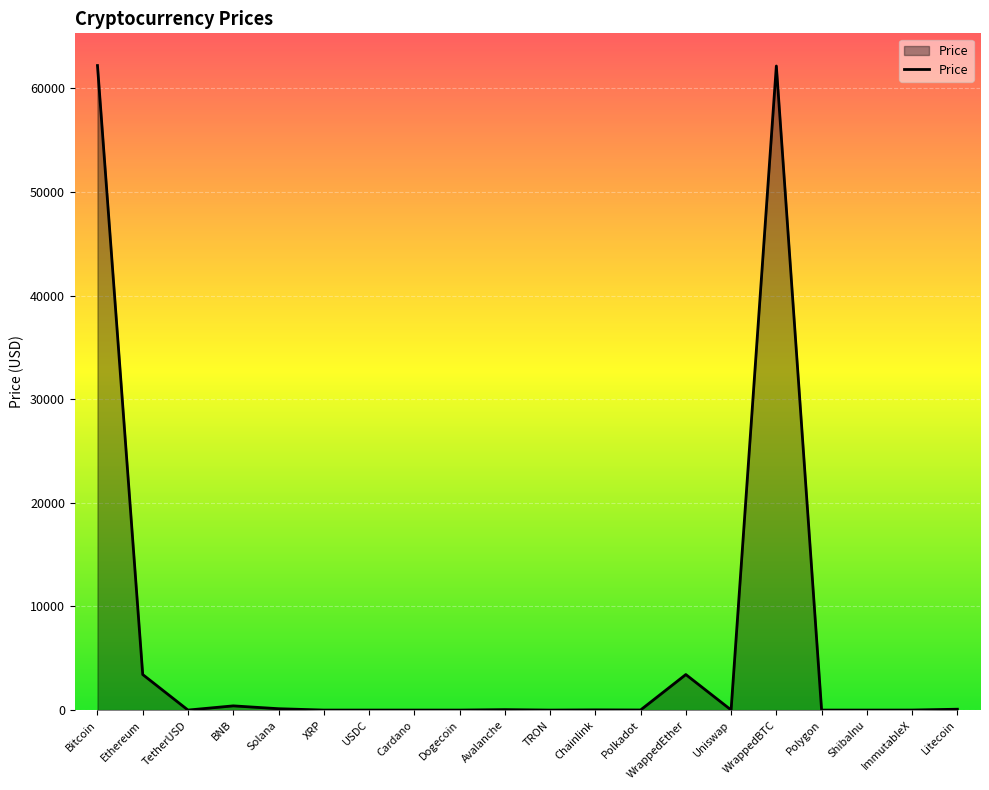

Is it true that the value at Polygon is 1.0?

True